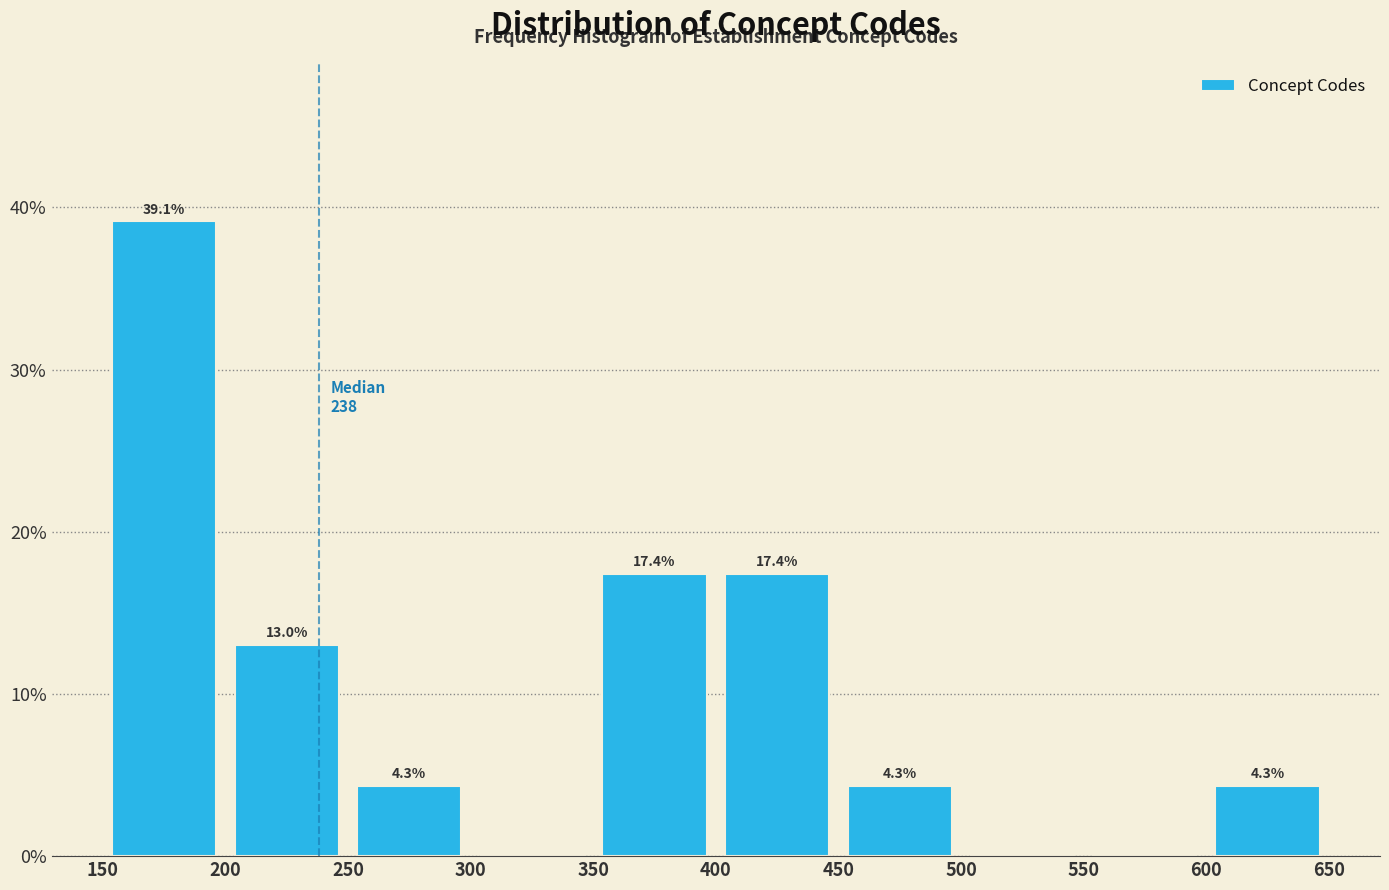

Over which range of the x-axis is the bar tallest?

150 to 200